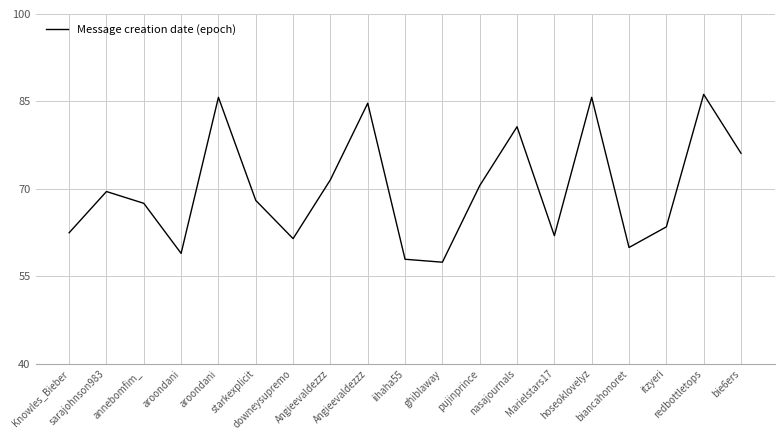

Reading left to right, list all the values displayed in this chart.

Knowles_Bieber=62.5	sarajohnson983=69.5	annebomfim_=67.5	aroondani=58.9	aroondani=85.7	starkexplicit=68.0	downeysupremo=61.5	Angieevaldezzz=71.6	Angieevaldezzz=84.7	iihaha55=57.9	ghiblaway=57.4	pujinprince=70.6	nasajournals=80.7	Marielstars17=62.0	hoseoklovelyz=85.7	biancahonoret=60.0	itzyeri=63.5	redbottletops=86.2	bie6ers=76.1